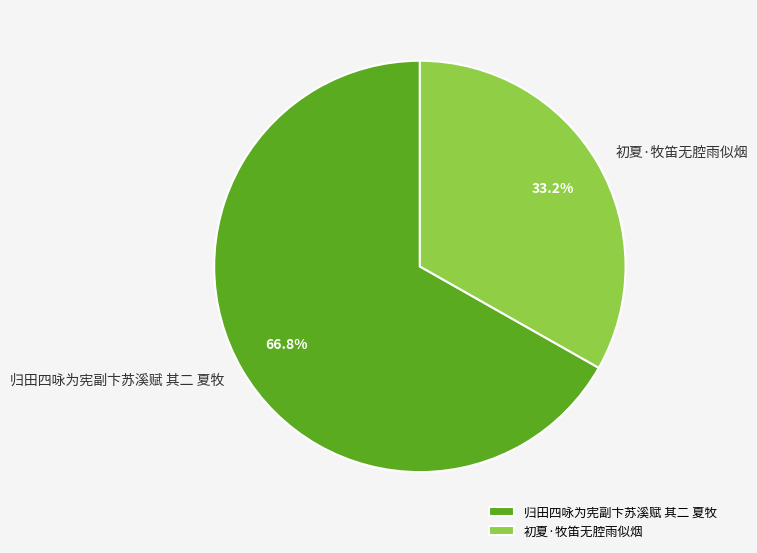

Which has a higher value, 初夏·牧笛无腔雨似烟 or 归田四咏为宪副卞苏溪赋 其二 夏牧?

归田四咏为宪副卞苏溪赋 其二 夏牧